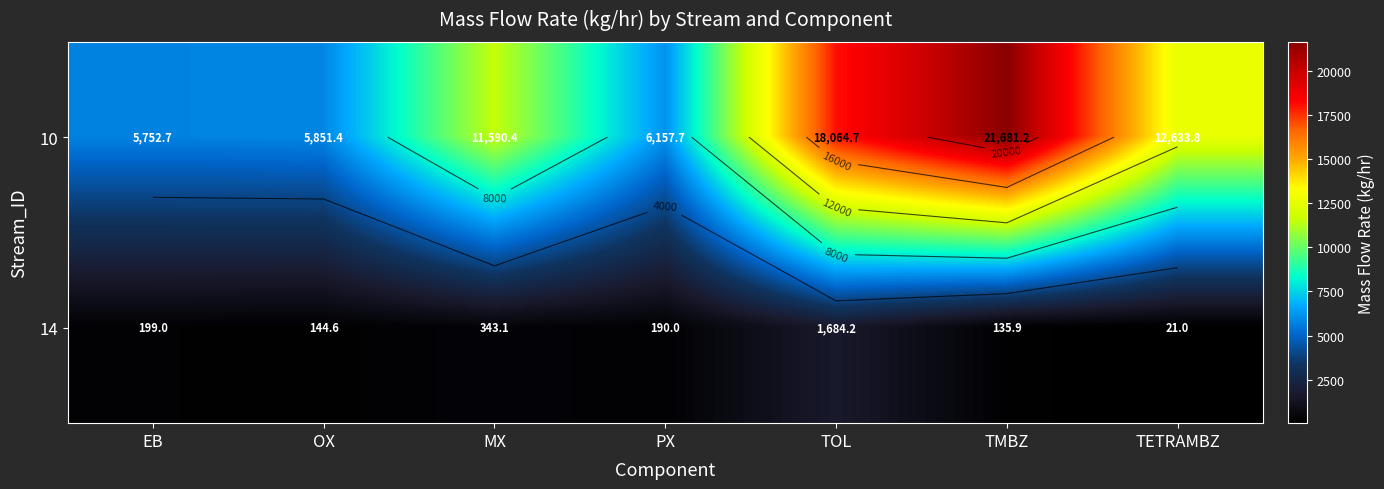

Rank the categories by 14 value from lowest to highest.

TETRAMBZ, TMBZ, OX, PX, EB, MX, TOL